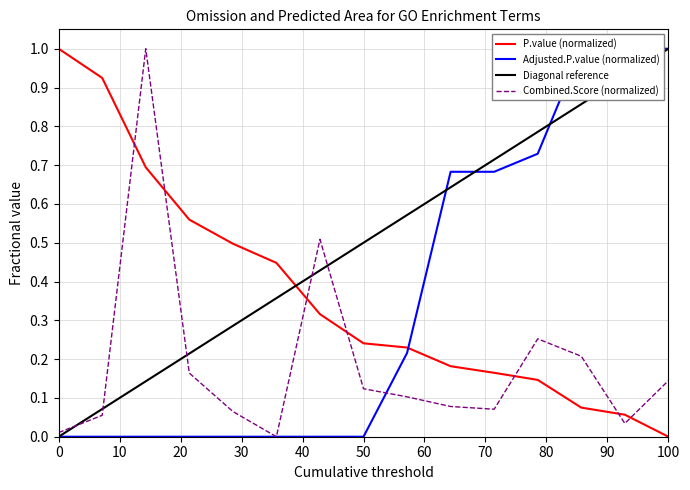

How many times do Combined.Score (normalized) and Adjusted.P.value (normalized) cross each other?

1